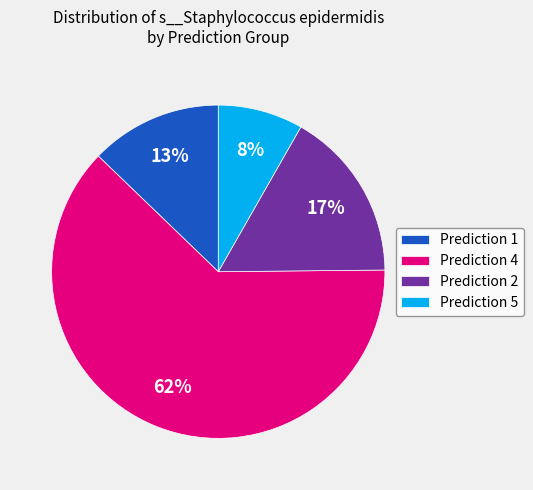

What percentage is the Prediction 2 slice, to the nearest percent?

17%